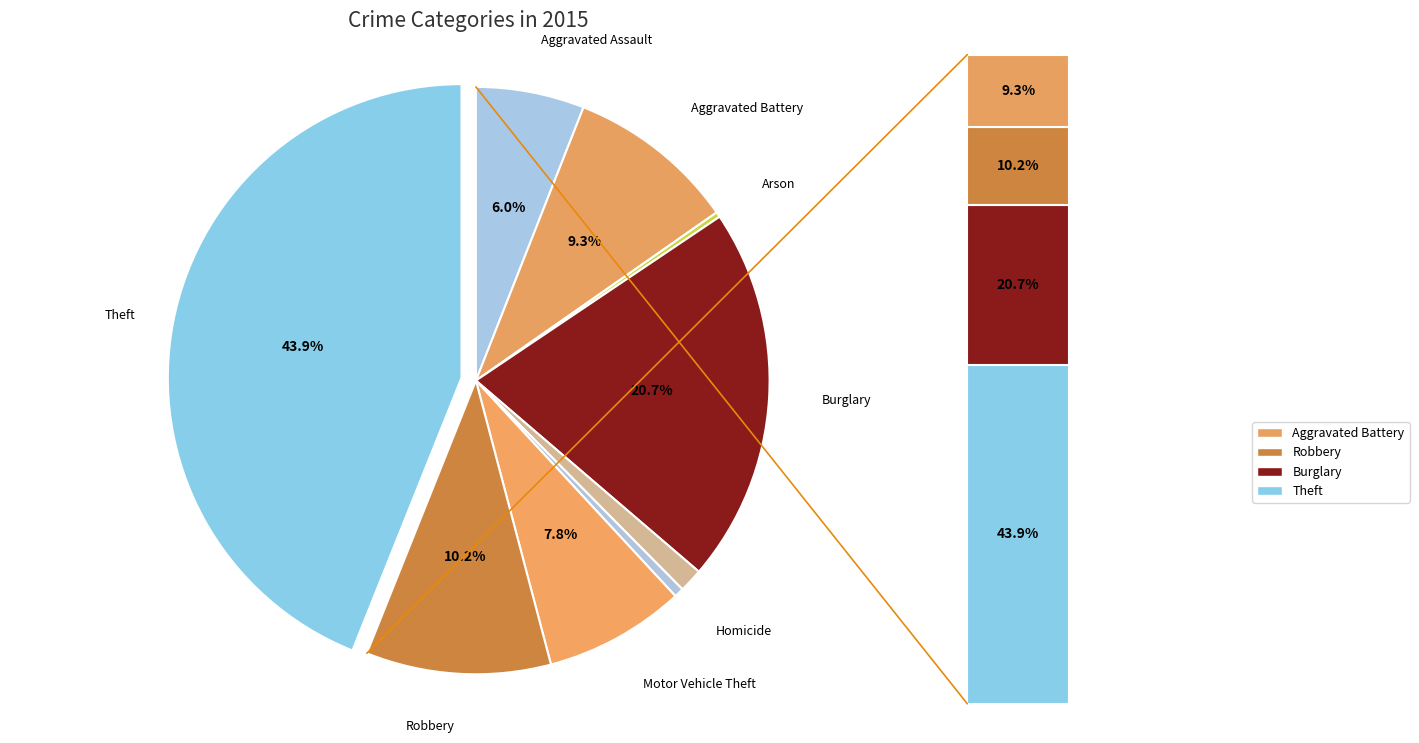

What percentage do Aggravated Battery and Aggravated Assault together represent?

15.3%